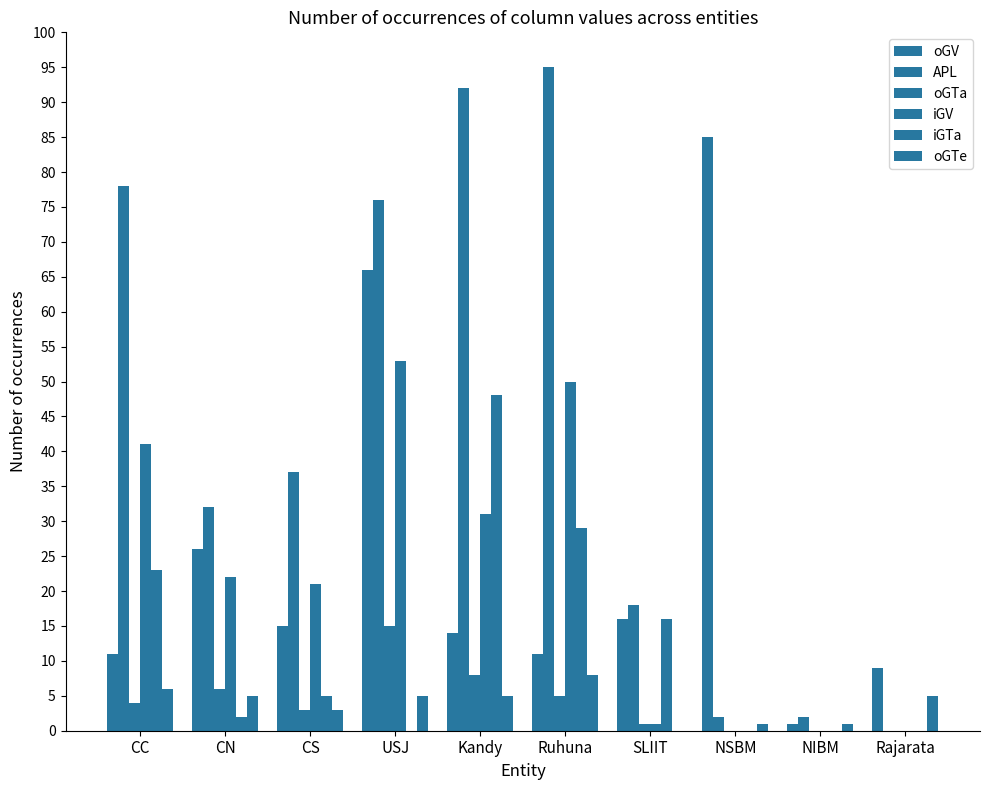

How many series are shown in this chart?

6